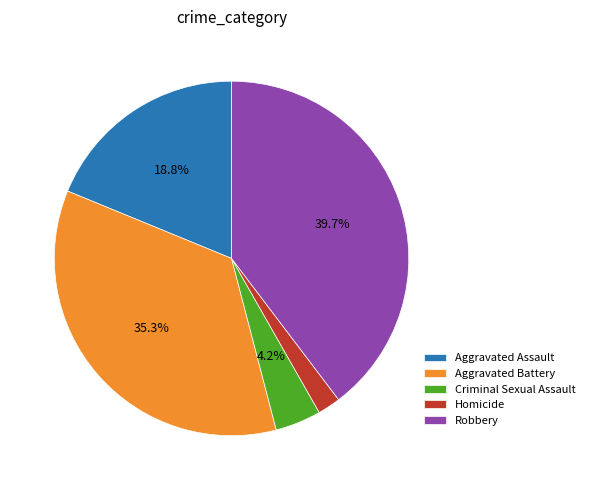

The Criminal Sexual Assault slice represents 4% of the pie. True or false?

True